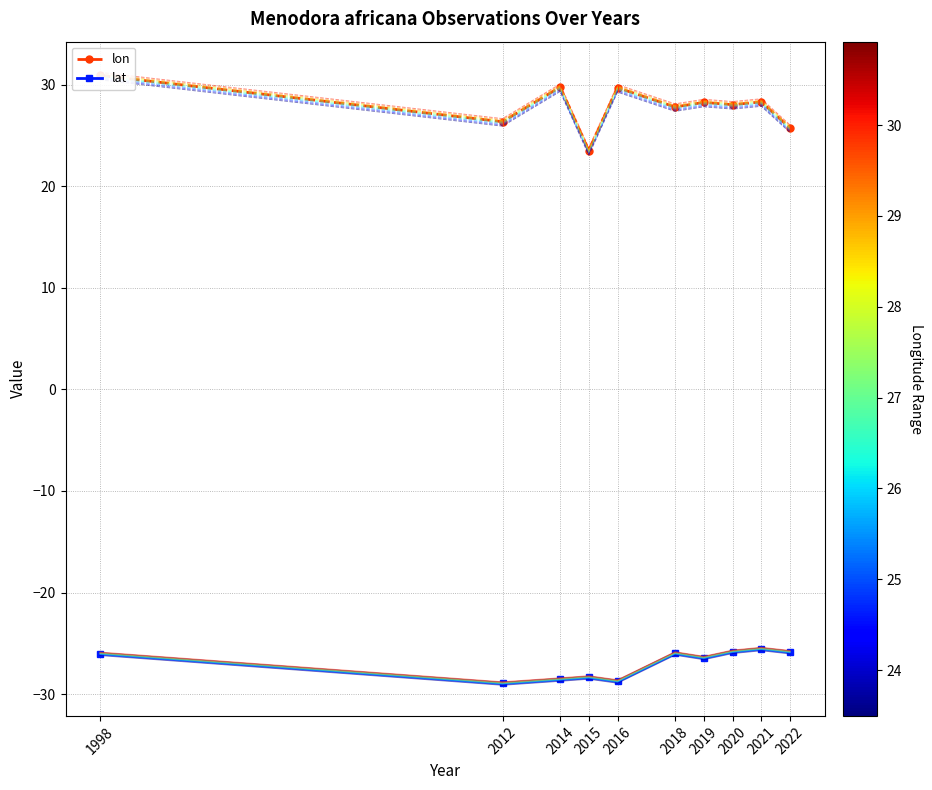

Which category has the highest value across all series?

1998